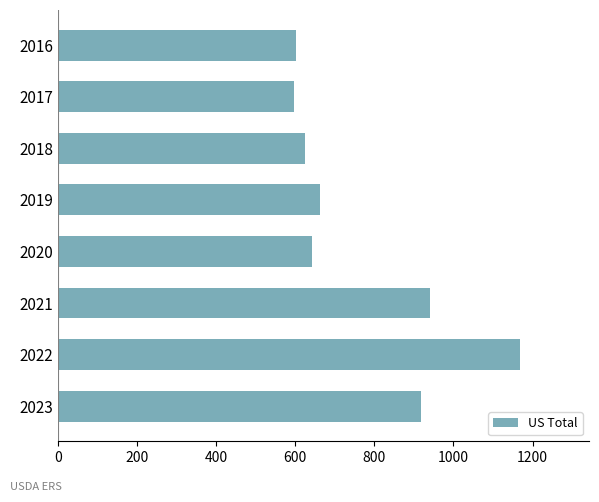

How many categories are shown in the chart?

8